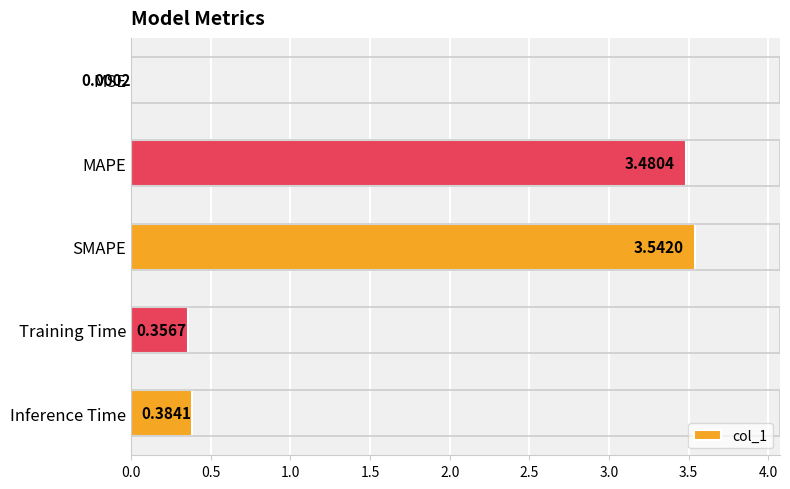

Approximately how many times larger is the value at MAPE compared to SMAPE?

1.0